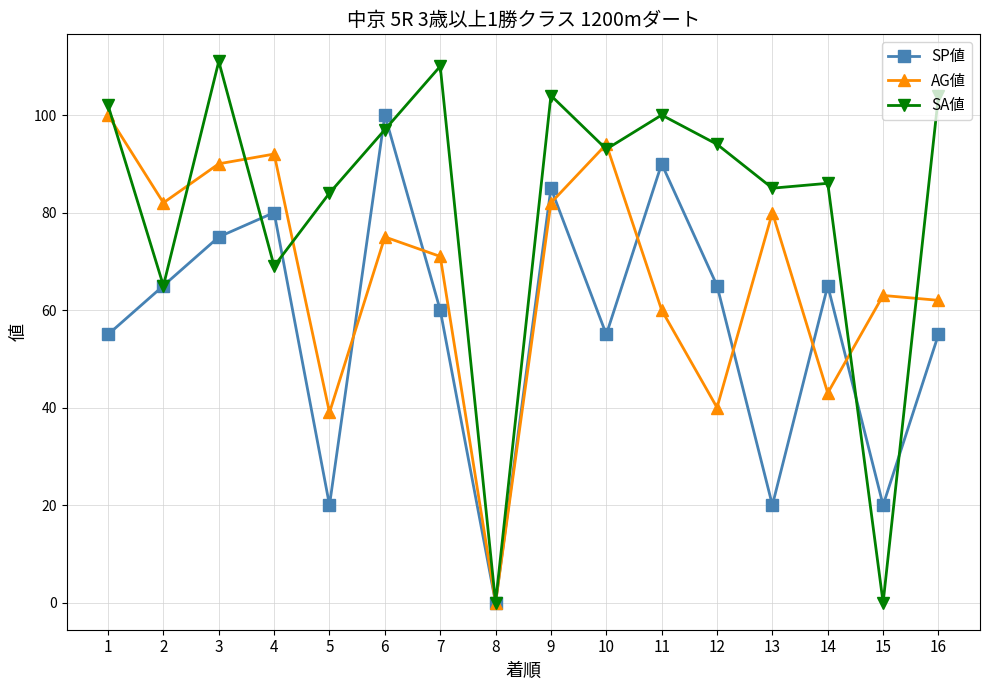

Between which two adjacent categories do SP値 and AG値 first intersect?

5 and 6